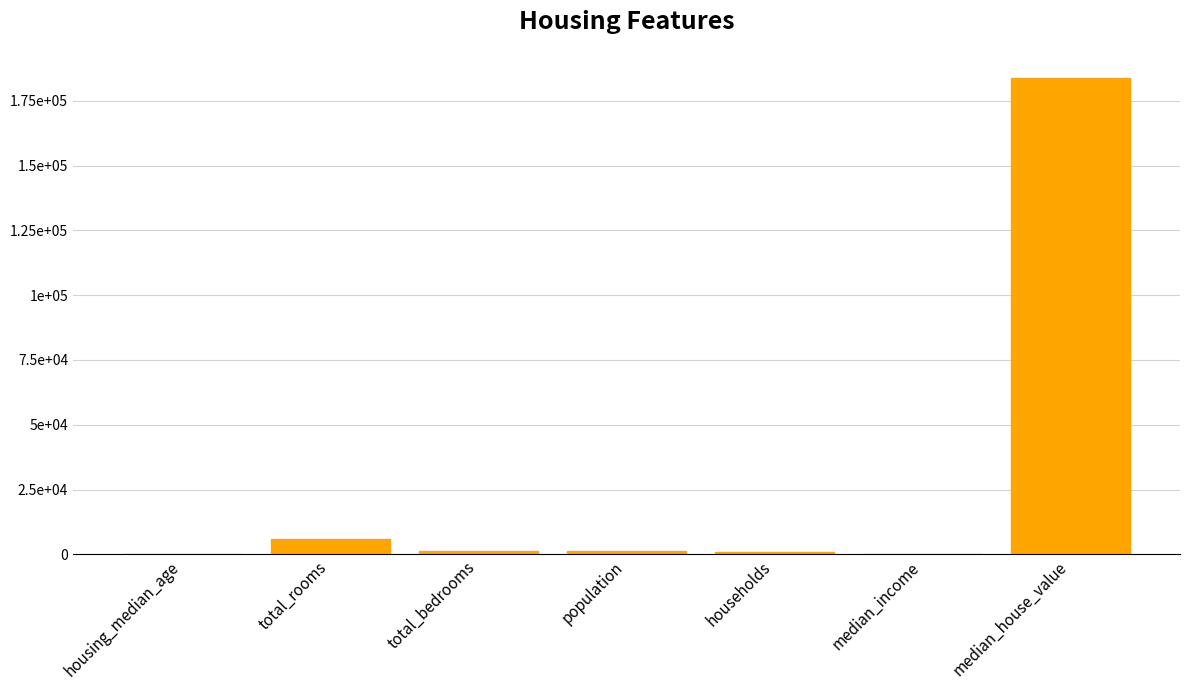

Are the bars horizontal?

No